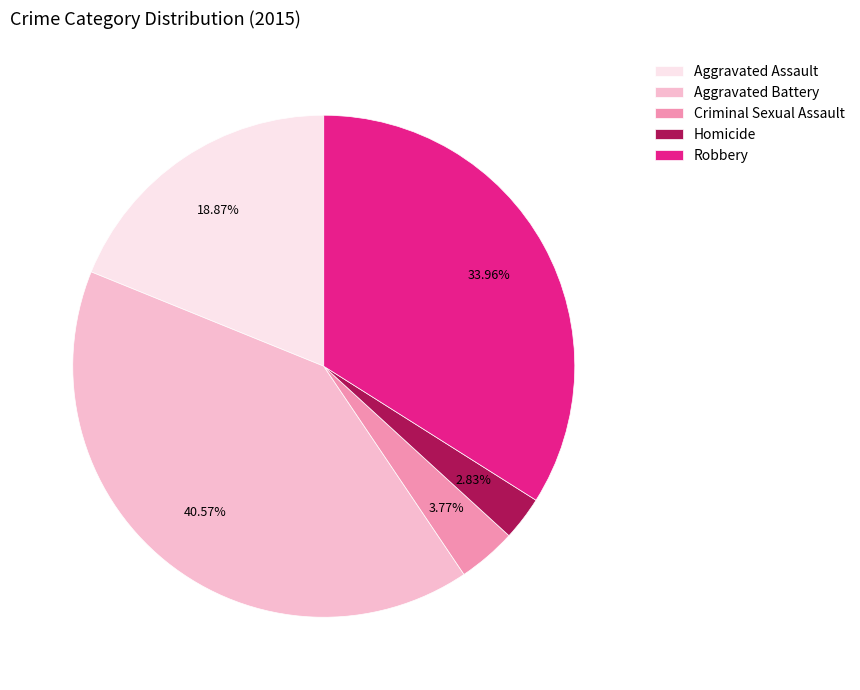

What is the smallest slice in the pie chart?

Homicide